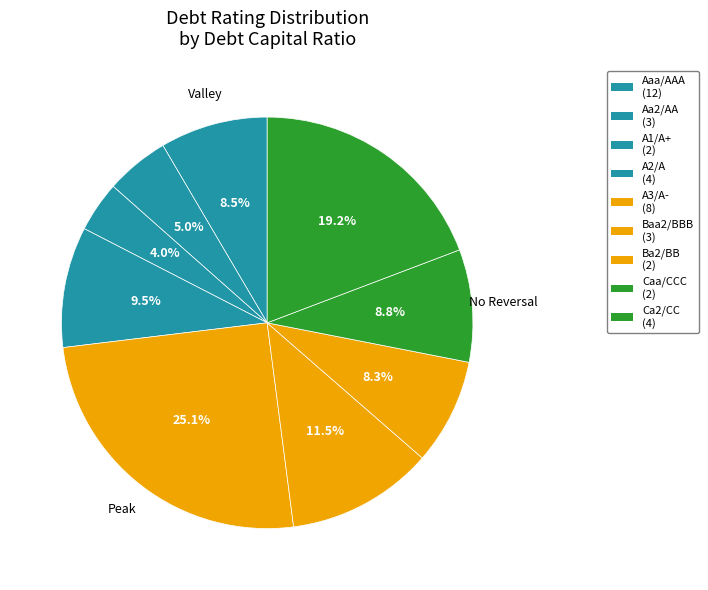

What is the smallest slice in the pie chart?

A1/A+